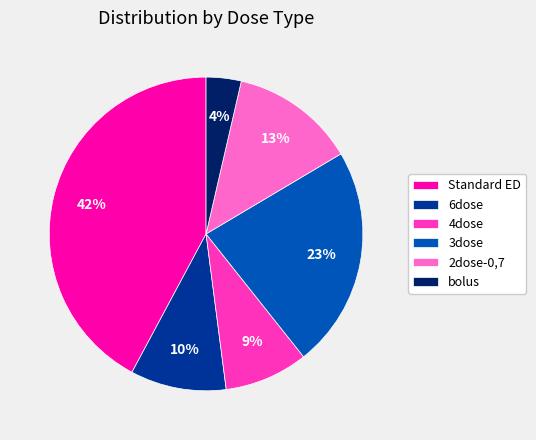

To the nearest percent, what is the difference between the Standard ED and 2dose-0,7 slice percentages?

29%